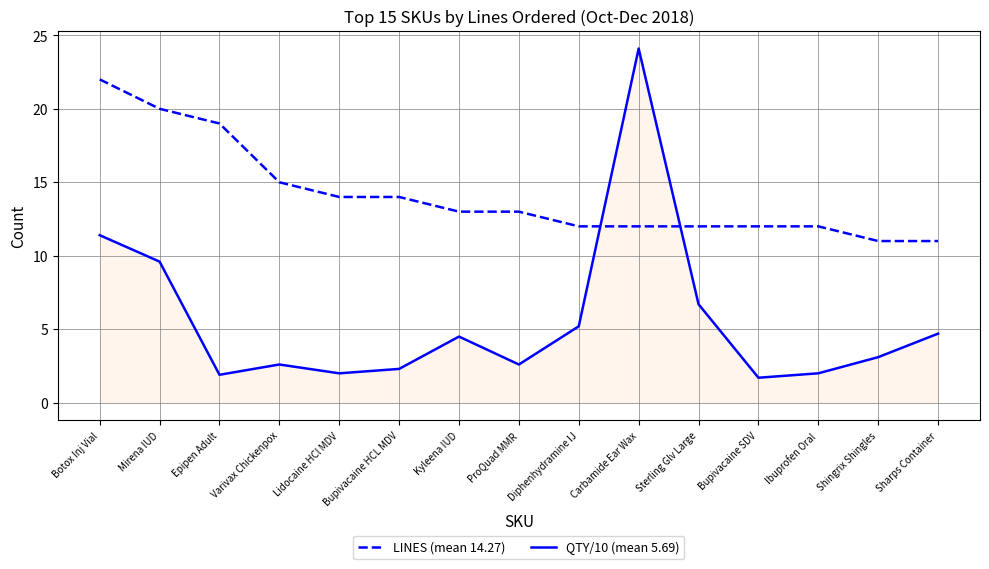

Is it true that QTY/10 (mean 5.69) equals 3.9 at Varivax Chickenpox?

False